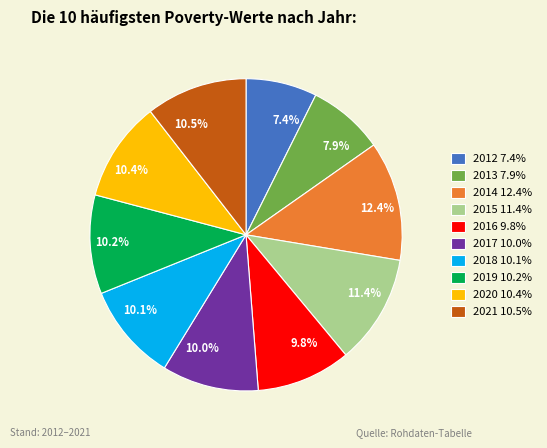

To the nearest percent, what is the difference between the largest and smallest slice percentages?

5%